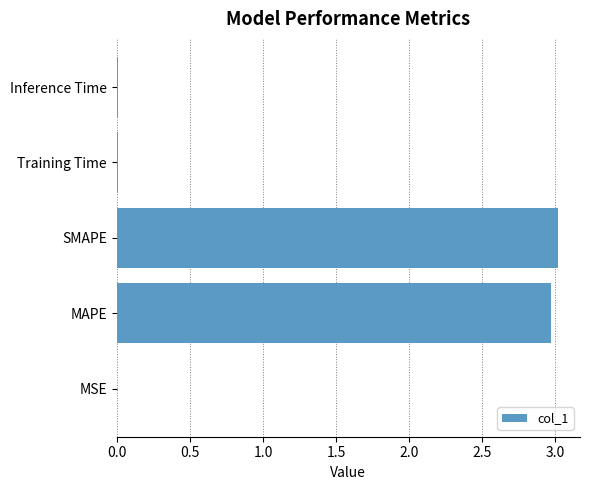

What is the sum of all values?

6.0